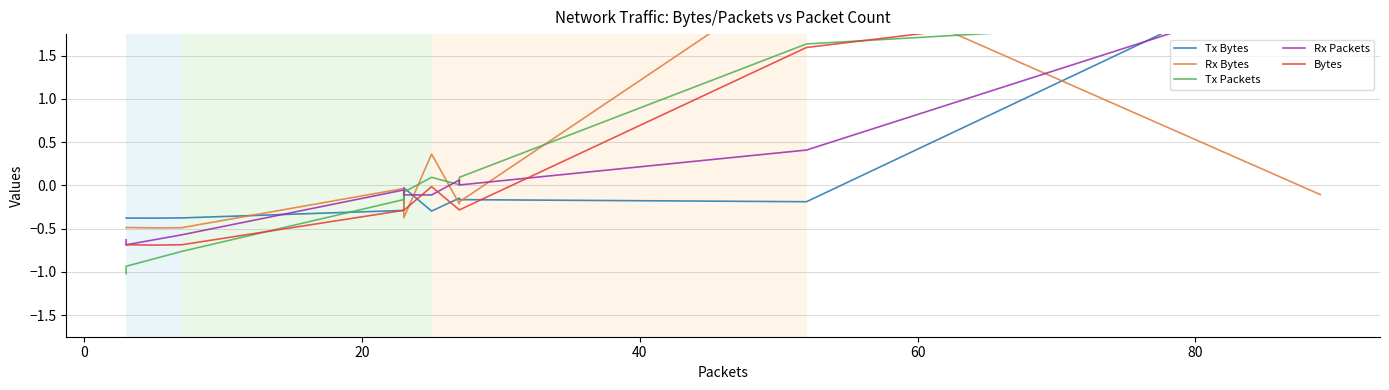

Rank the series by their maximum value, from lowest to highest.

Tx Packets, Bytes, Rx Packets, Rx Bytes, Tx Bytes